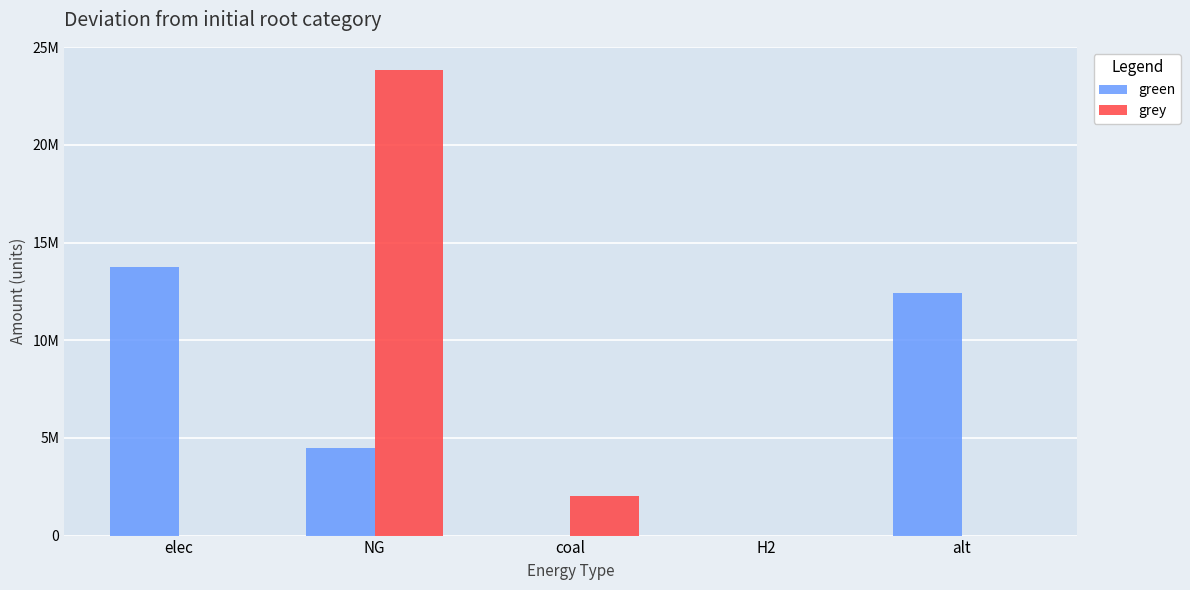

Does the chart contain stacked bars?

No